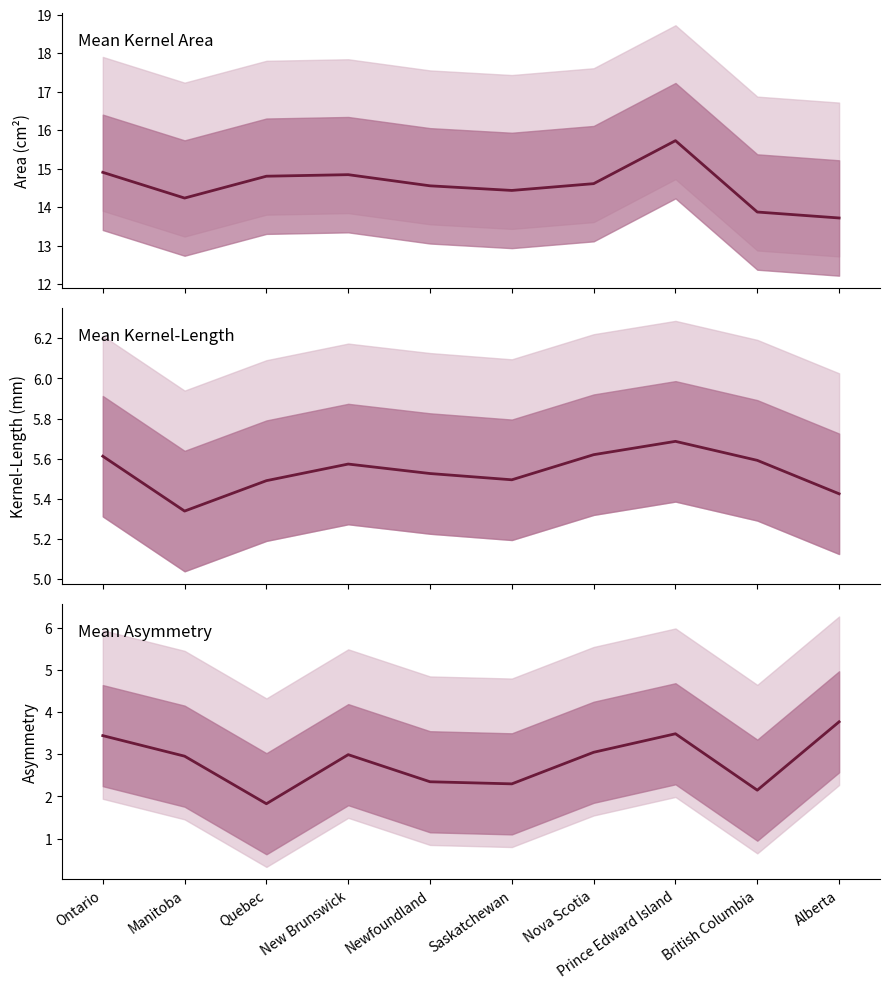

Rank the series at British Columbia from lowest to highest value.

Mean Asymmetry, Mean Kernel-Length, Mean Area